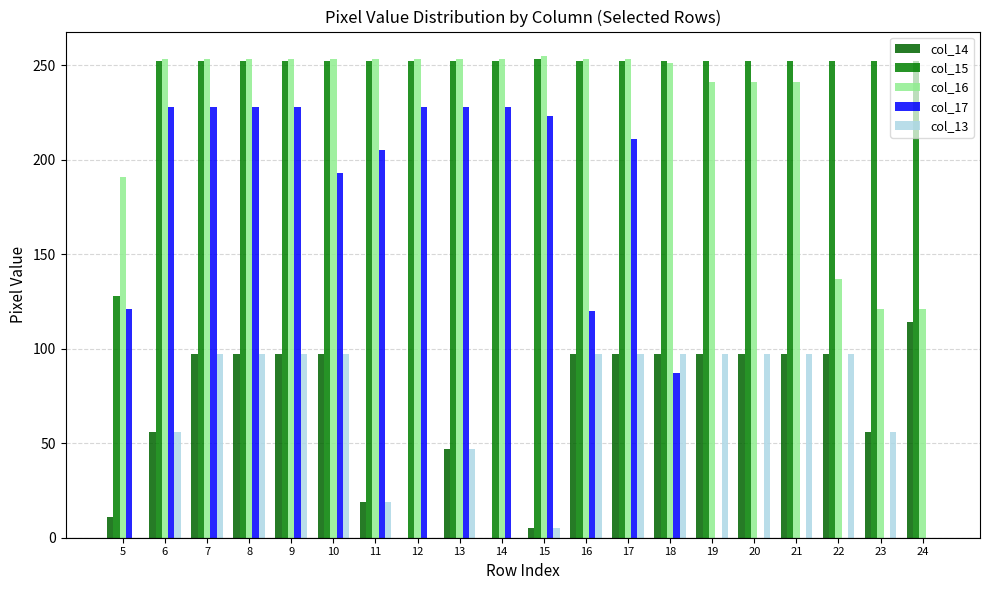

How many data points does each series have?

20